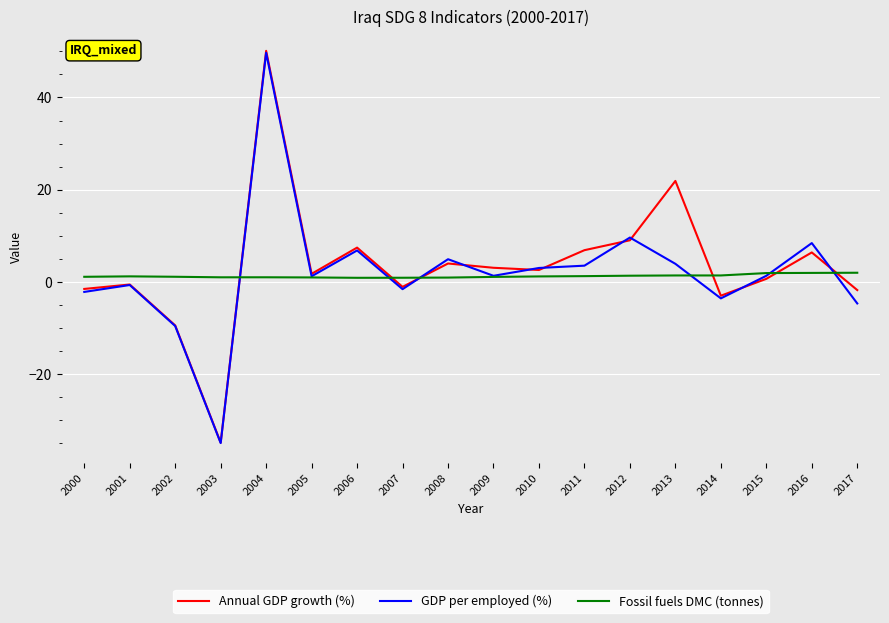

Read the Fossil fuels DMC (tonnes) value at 2000.

1.1